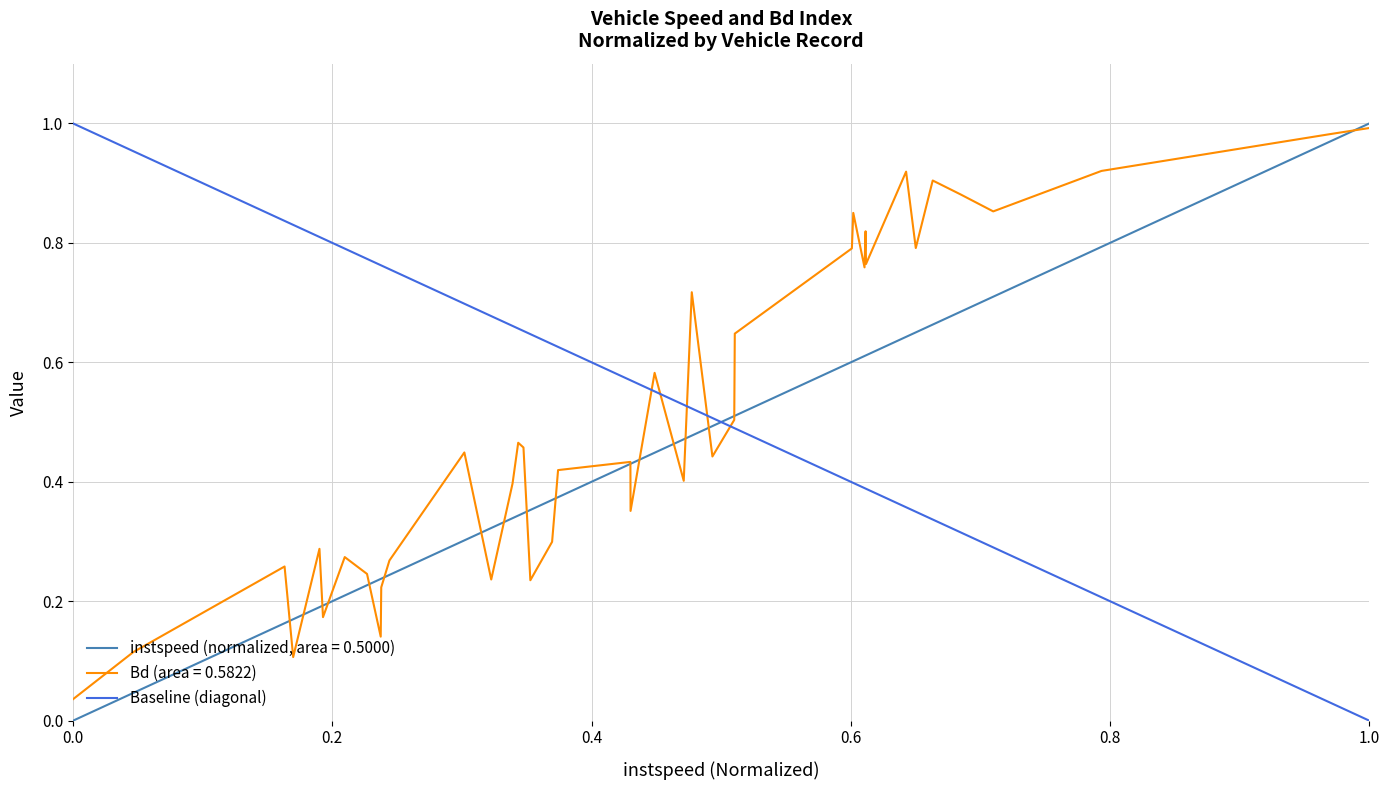

How many values are between 0 and 1?

2